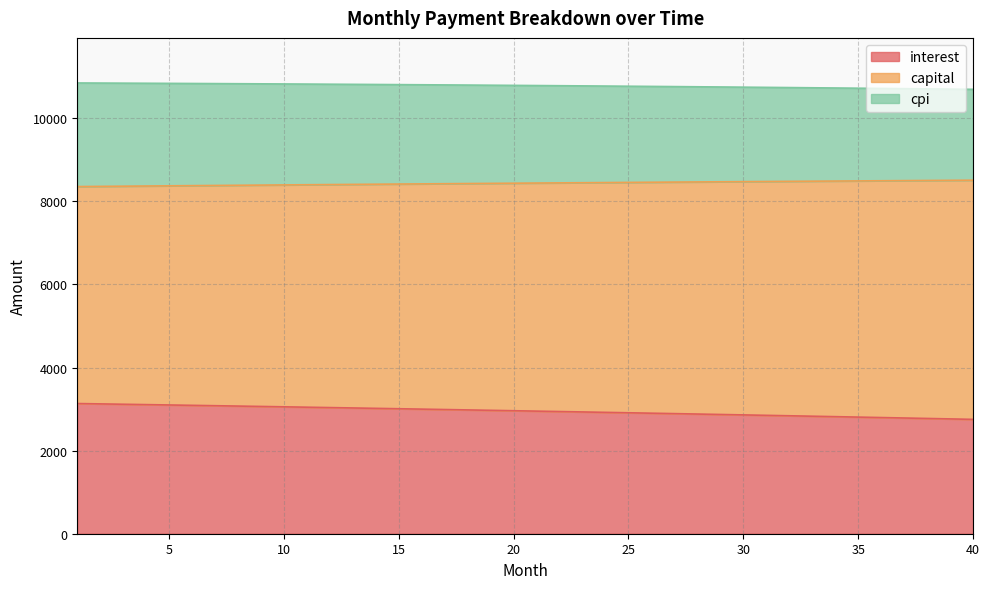

True or false: interest and capital intersect in this chart.

False